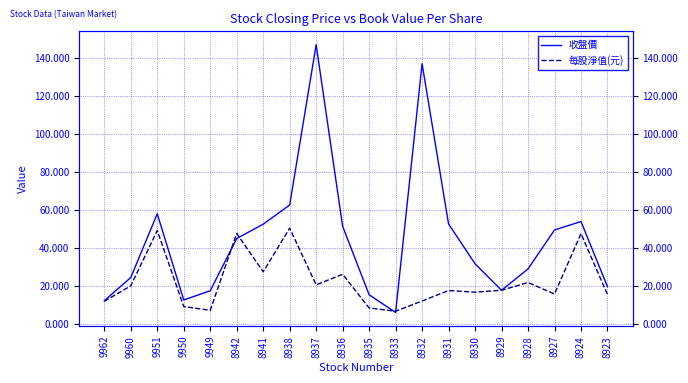

At 8928, list the series in order from smallest to largest.

每股淨值(元), 收盤價